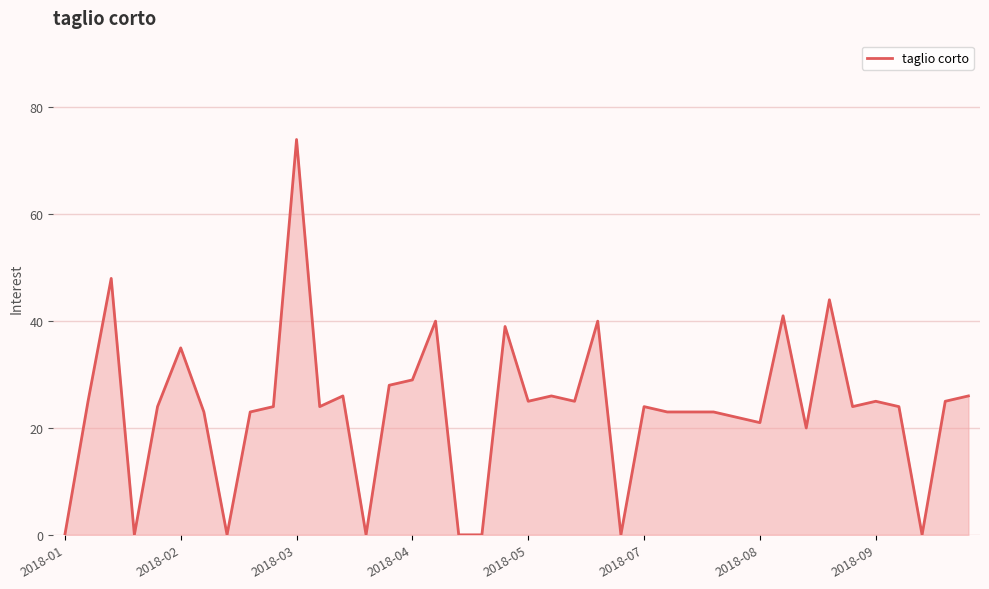

What is the maximum value shown in the chart?

74